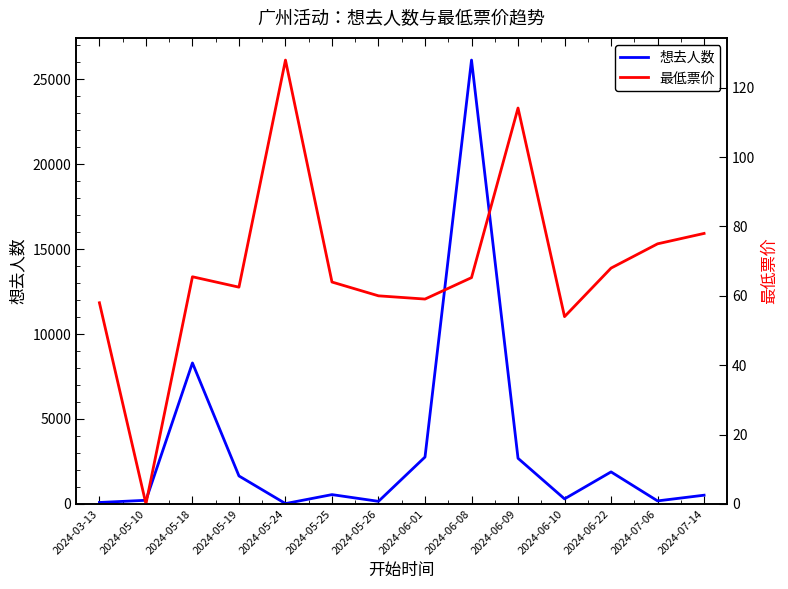

Reading right to left, transcribe all the data shown in this chart.

想去人数: 510.0	174.0	1882.0	293.0	2684.0	26142.0	2758.0	148.0	544.0	16.0	1644.0	8301.0	210.0	81.0
最低票价: 78.0	75.0	68.0	54.0	114.2	65.2	59.1	60.0	64.0	128.0	62.5	65.5	0.0	58.0